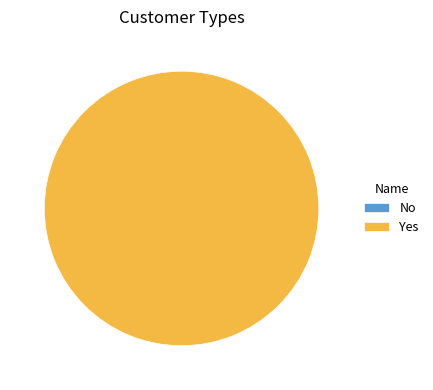

Which slice represents more than half of the pie?

Yes